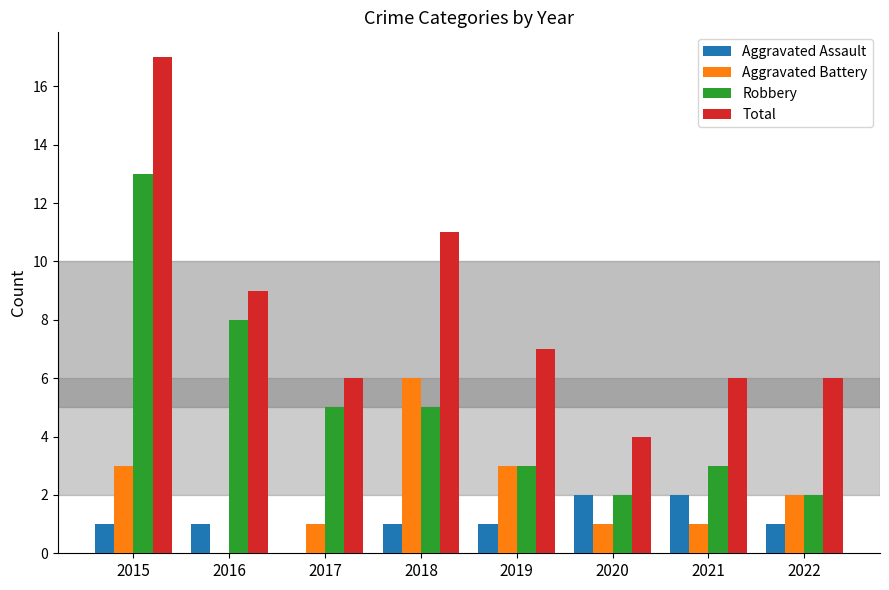

True or false: Aggravated Assault has a value of 0 at 2017.

True